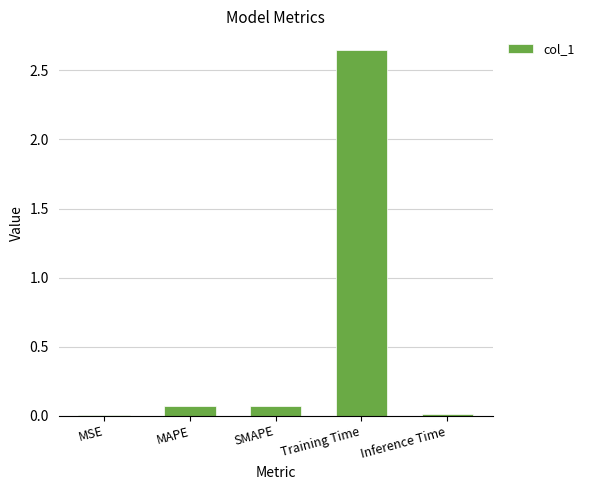

Which category has the highest value across all series?

Training Time